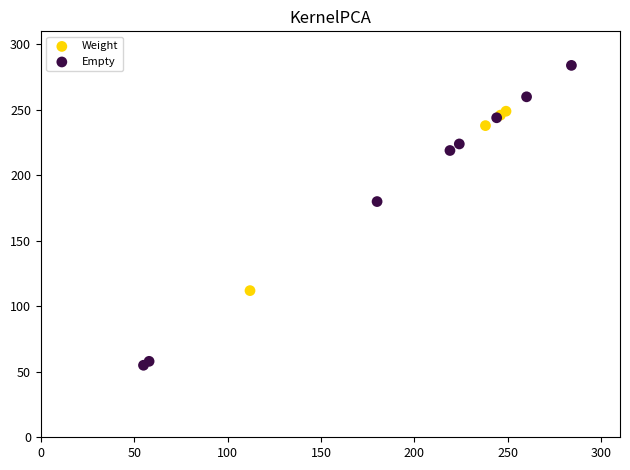

Which series reaches the maximum Y coordinate?

Empty